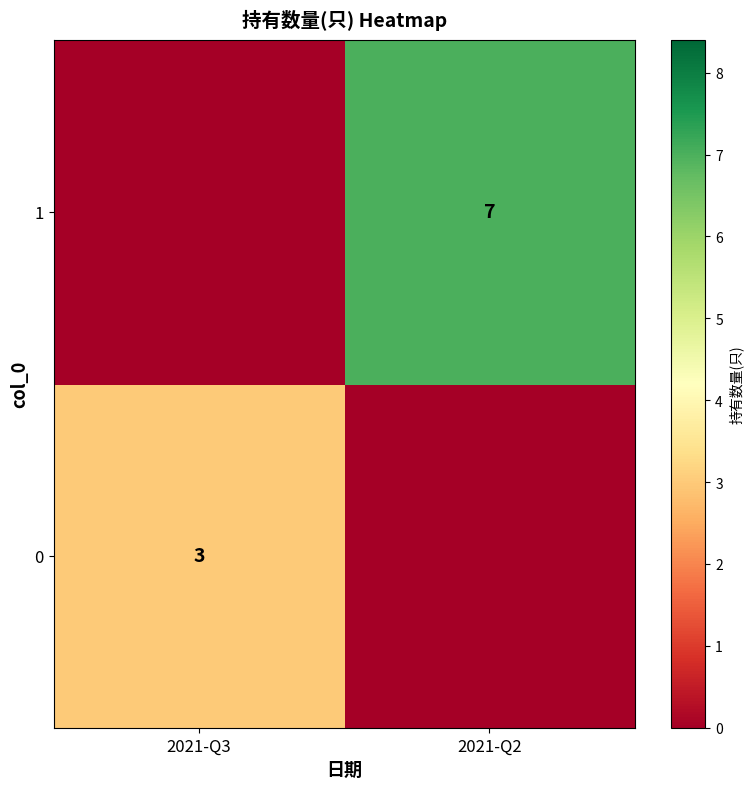

Between 2021-Q3 and 2021-Q2, which is larger?

2021-Q3